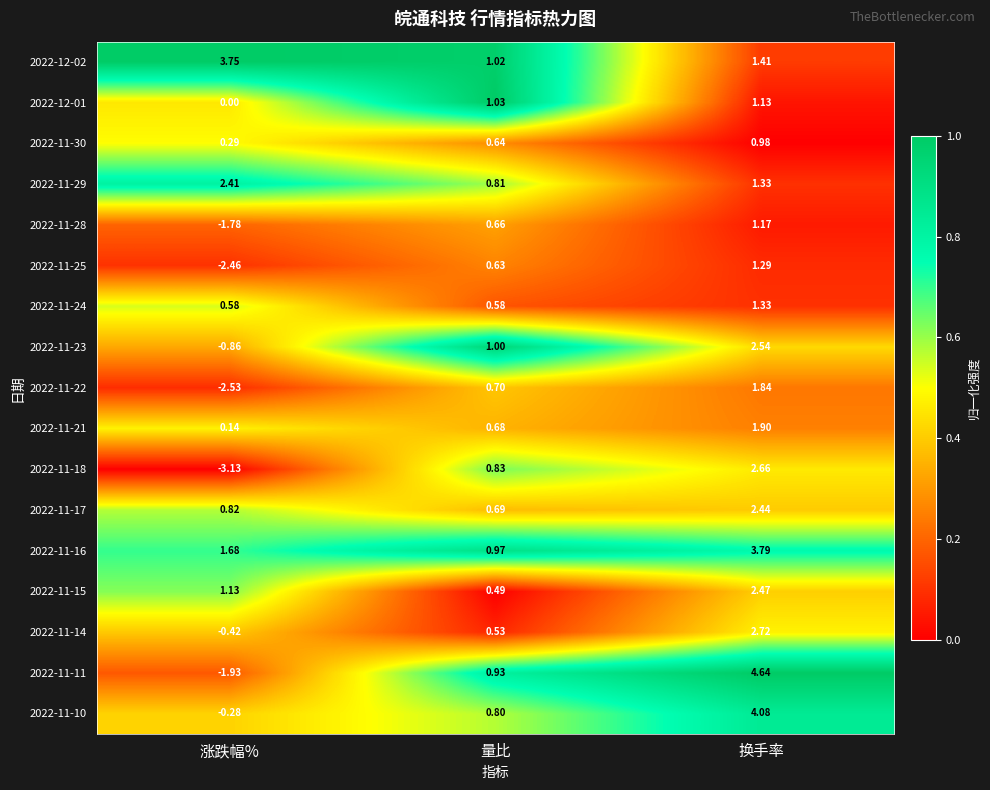

At which label is 2022-11-16 closest to 2?

涨跌幅%